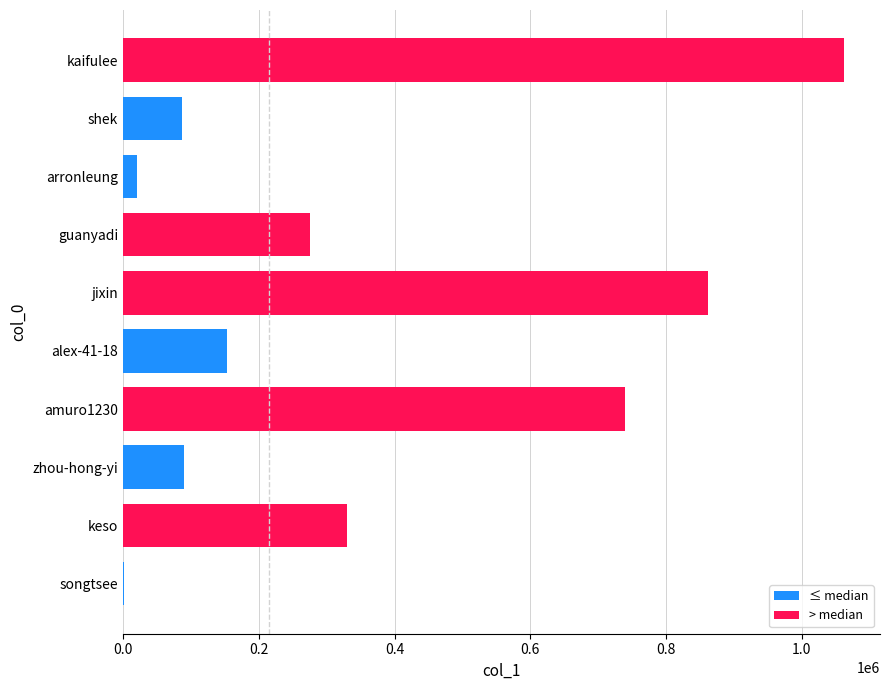

Which label corresponds to the largest value in the chart?

kaifulee